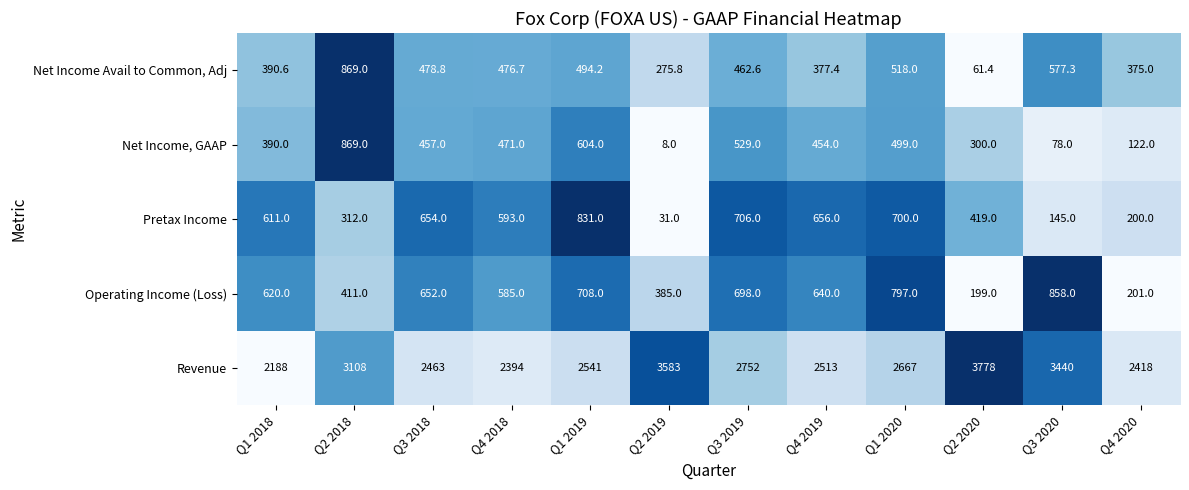

How many data points in Net Income Avail to Common, Adj are above 476?

6